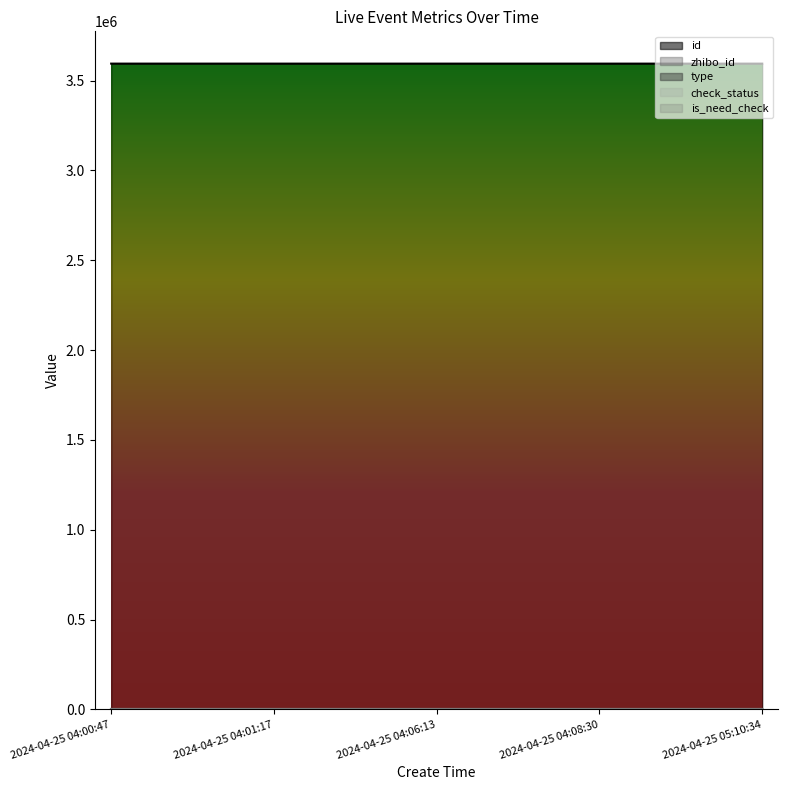

True or false: type and id intersect in this chart.

False